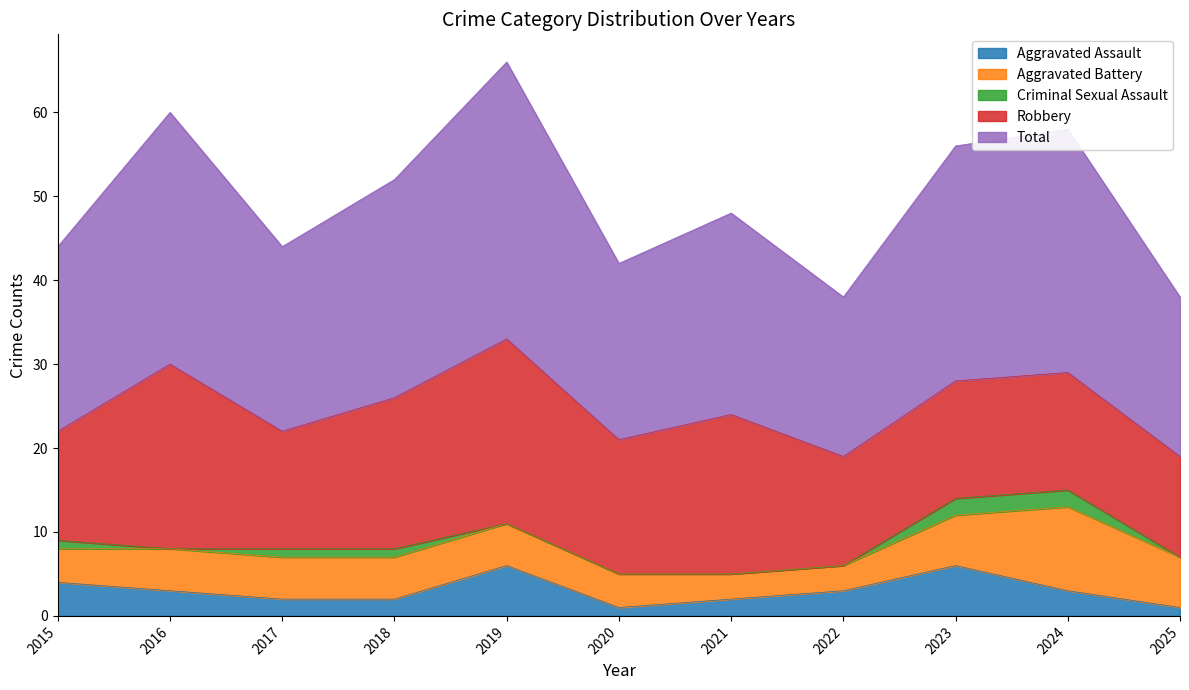

True or false: Aggravated Assault and Criminal Sexual Assault intersect in this chart.

False